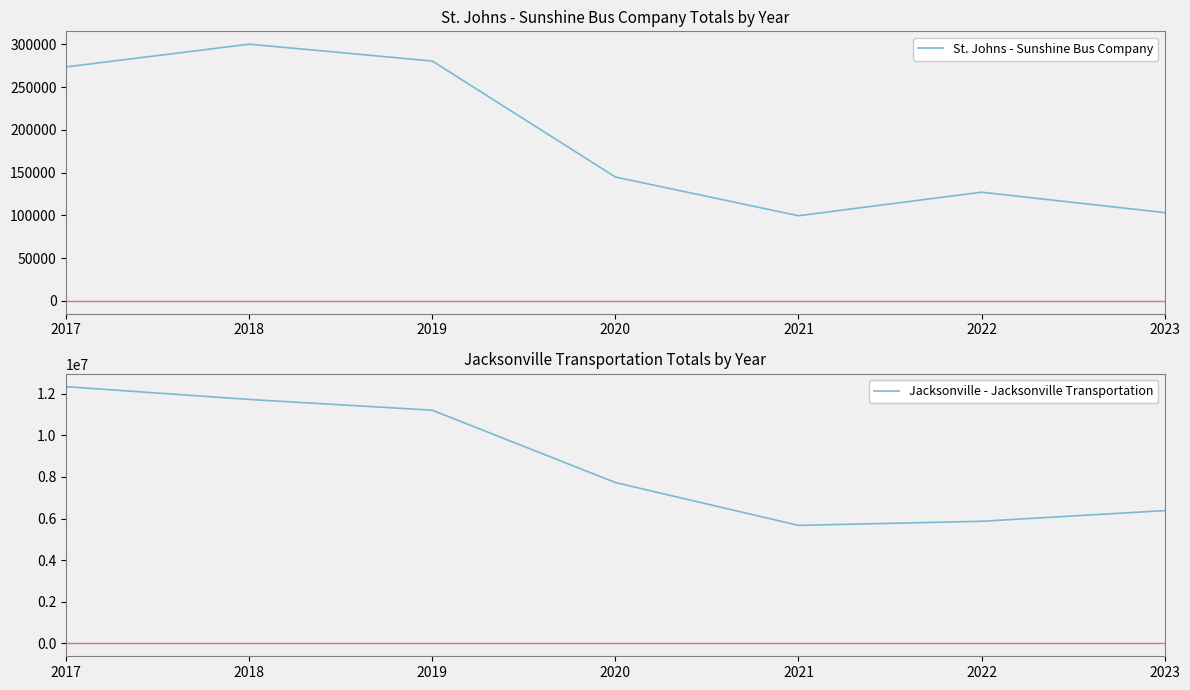

Reading left to right, what are all the values shown in this chart?

St. Johns - Sunshine Bus Company: 273588	300165	280445	144874	99596	127131	103290
Jacksonville - Jacksonville Transportation: 12333293	11718575	11202092	7727901	5670320	5867113	6380233